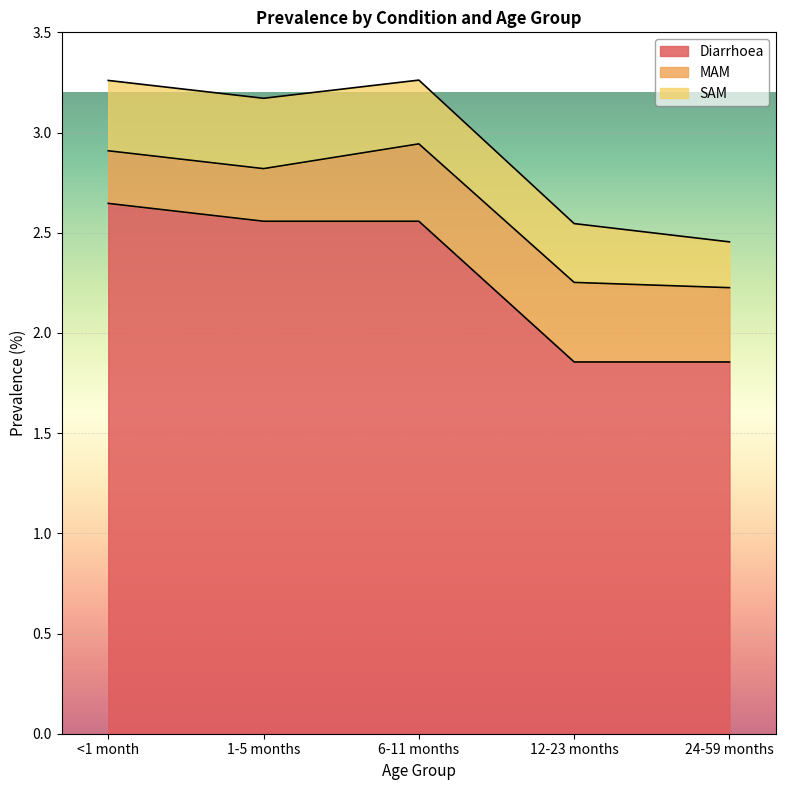

How many values in the Diarrhoea series are below 2?

2